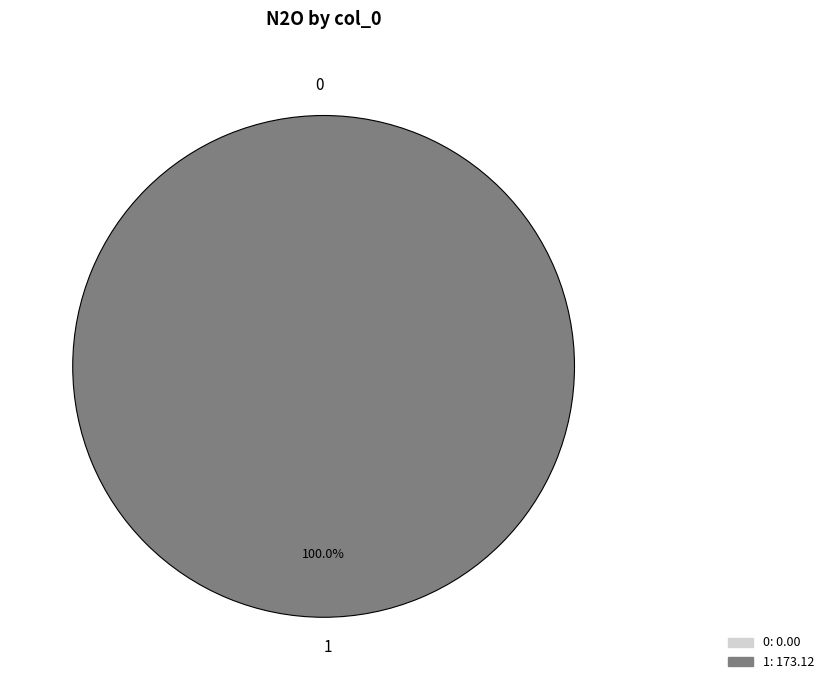

Which slice represents more than half of the pie?

col_0=1